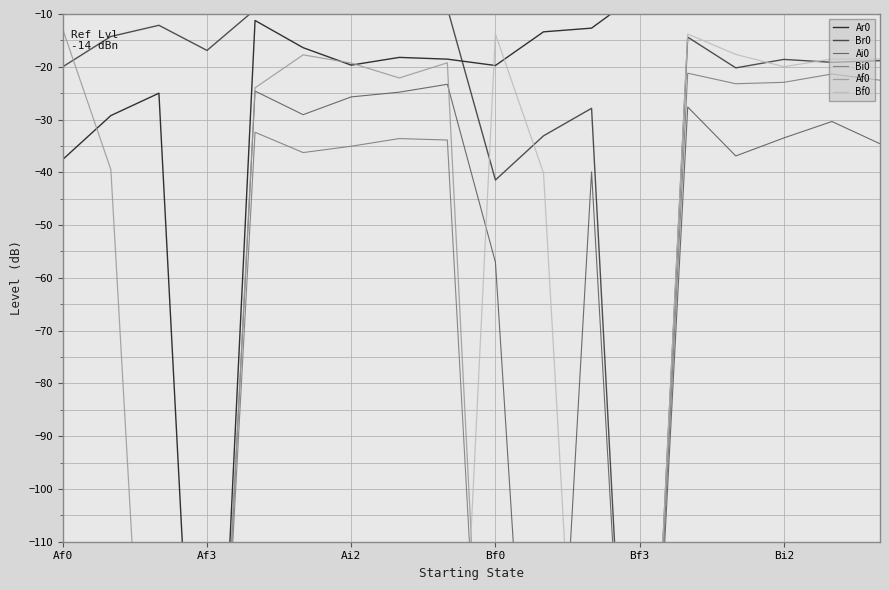

How many times do Br0 and Bf0 cross each other?

4